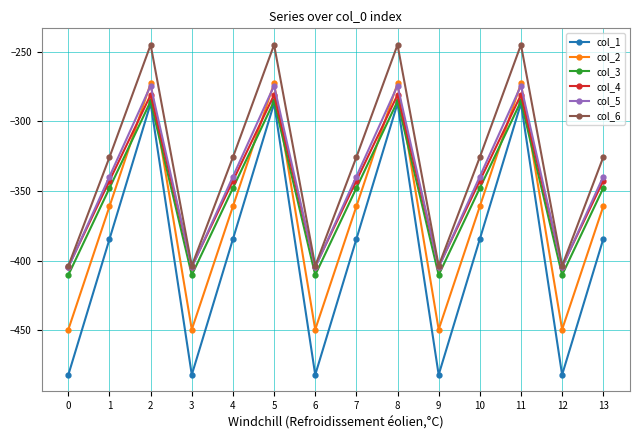

What is the difference between the highest and lowest values at 10?

58.8